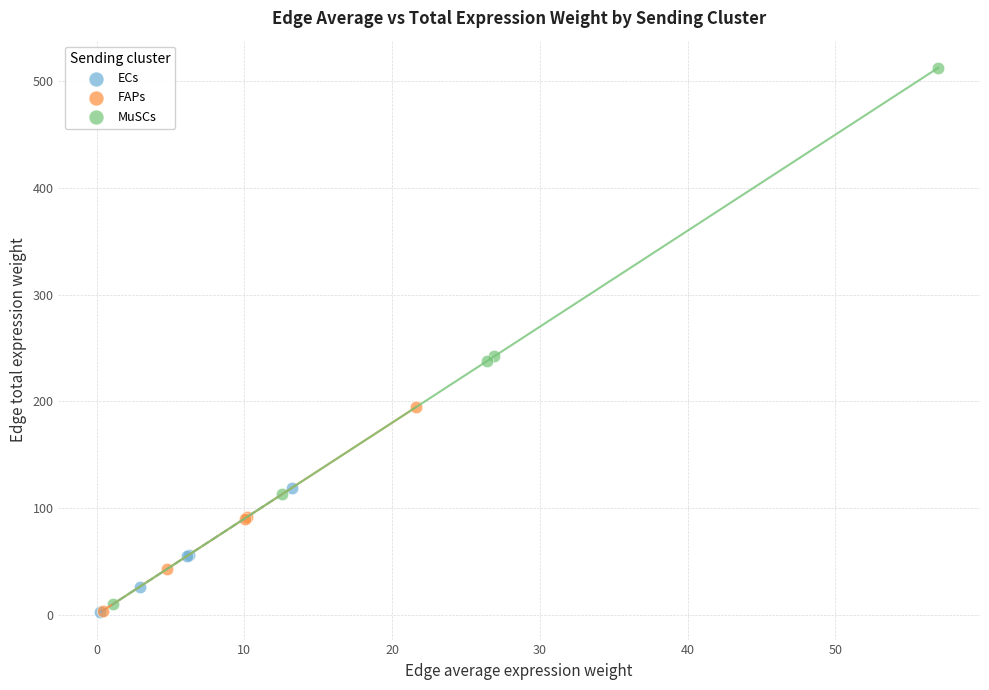

Which series reaches the maximum Y coordinate?

MuSCs